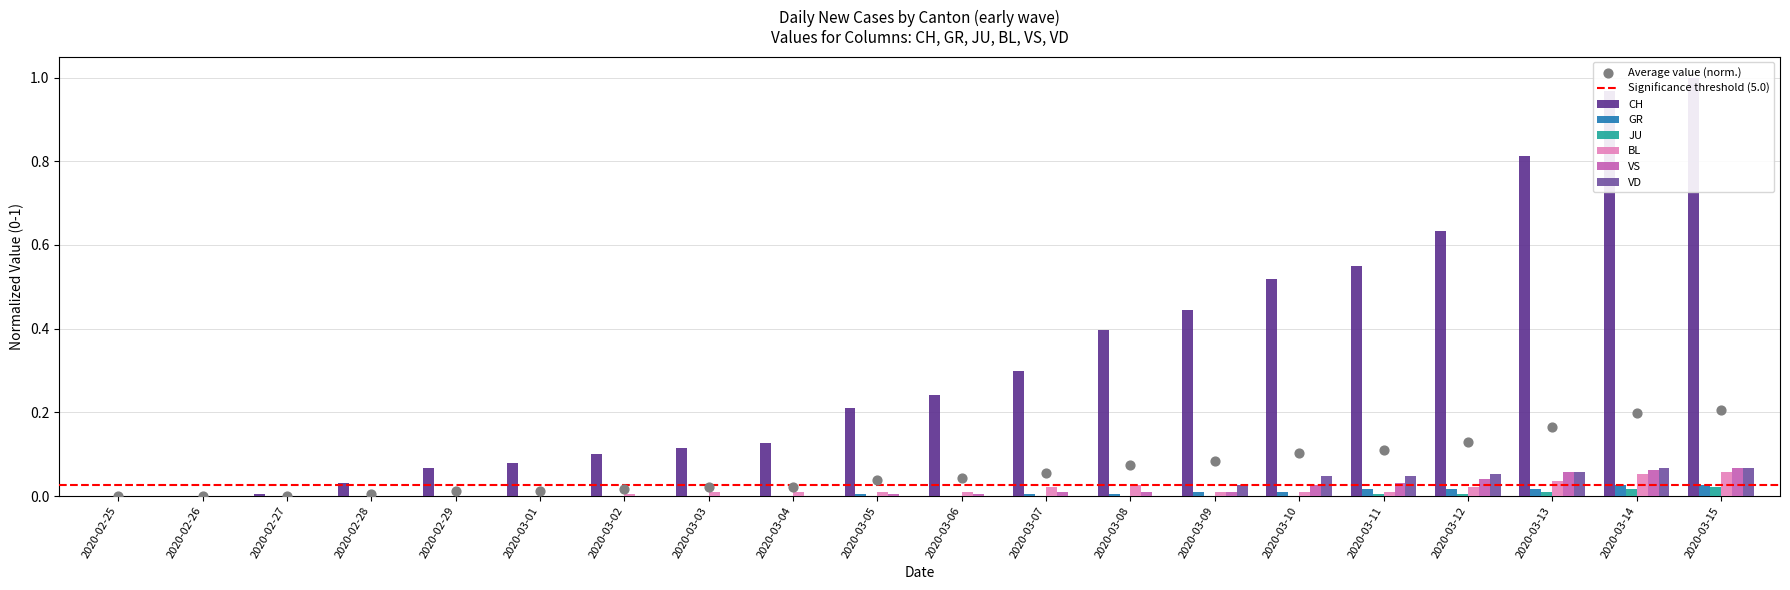

What are all the series names shown in the legend?

CH, GR, JU, BL, VS, VD